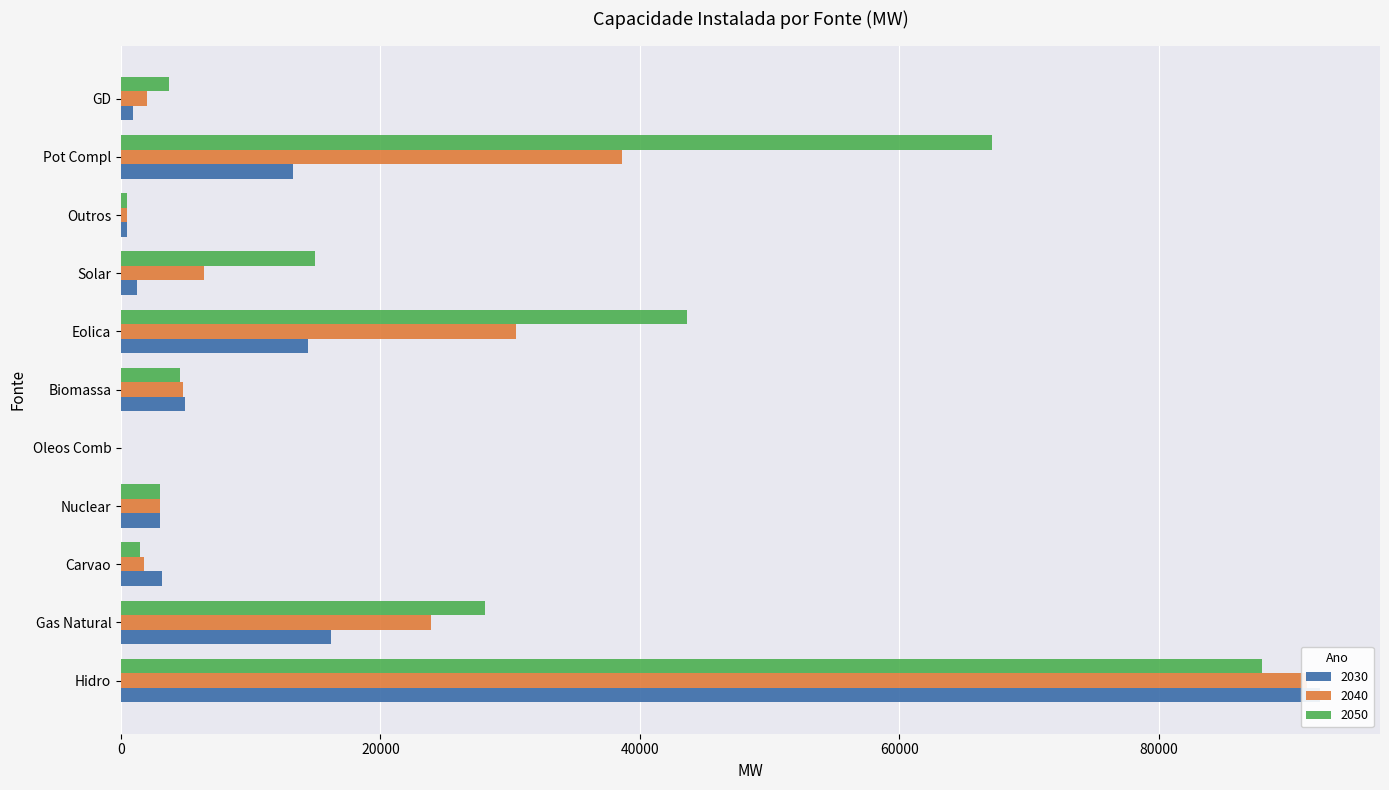

What is the spread (max minus min) of values at GD?

2830